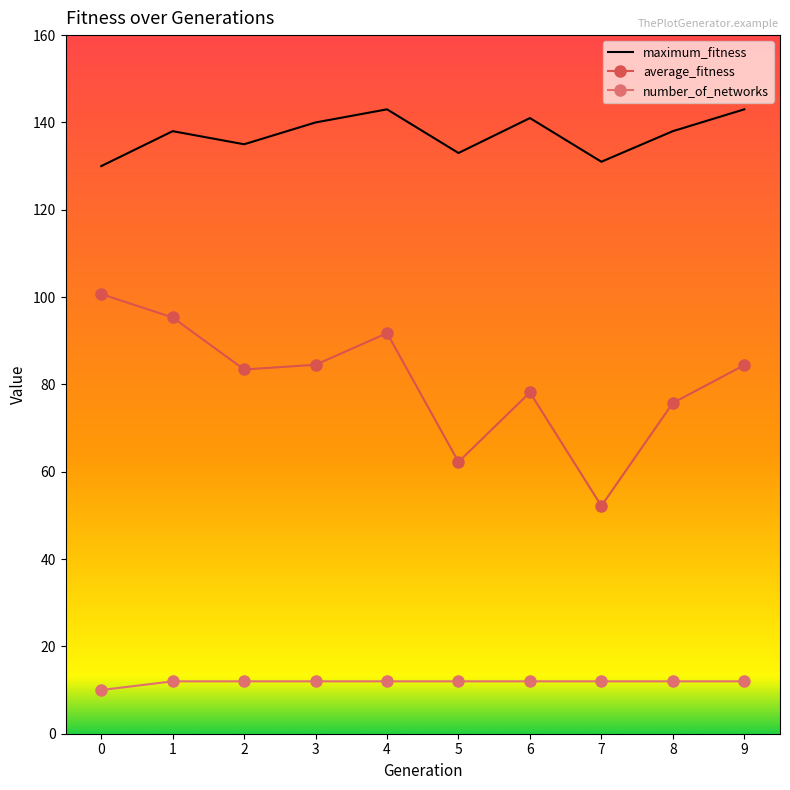

Rank the series by their maximum value, from lowest to highest.

number_of_networks, average_fitness, maximum_fitness